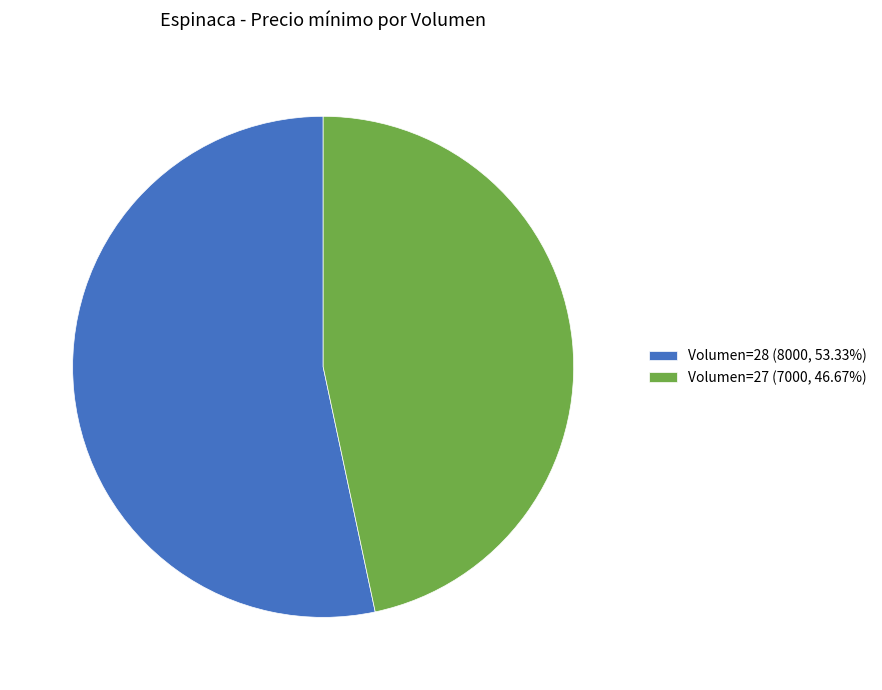

How many segments does this pie chart have?

2